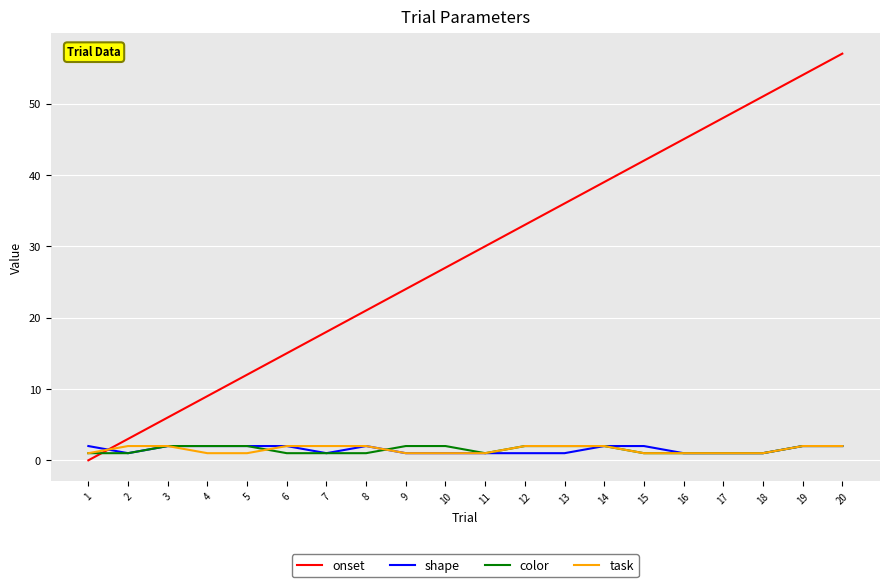

Which category has the highest value in the onset series?

20